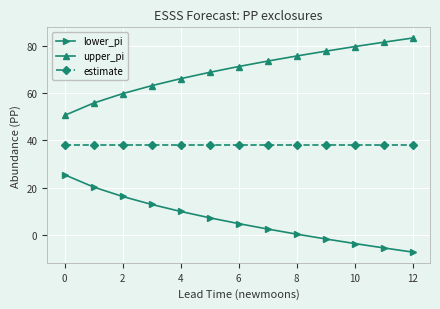

What is the maximum value shown in the chart?

83.2